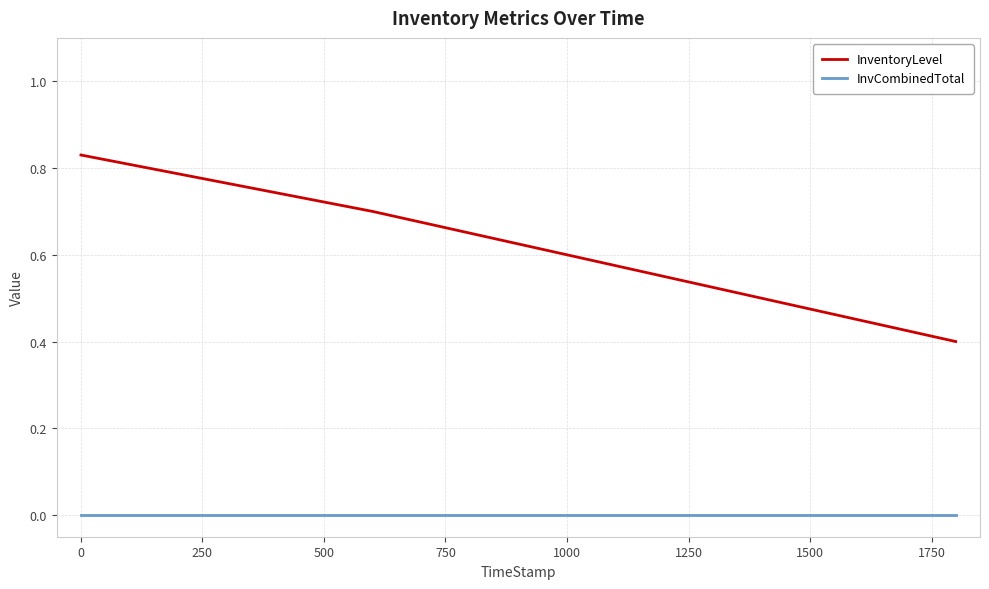

Does the chart display data point markers on the line(s)?

No